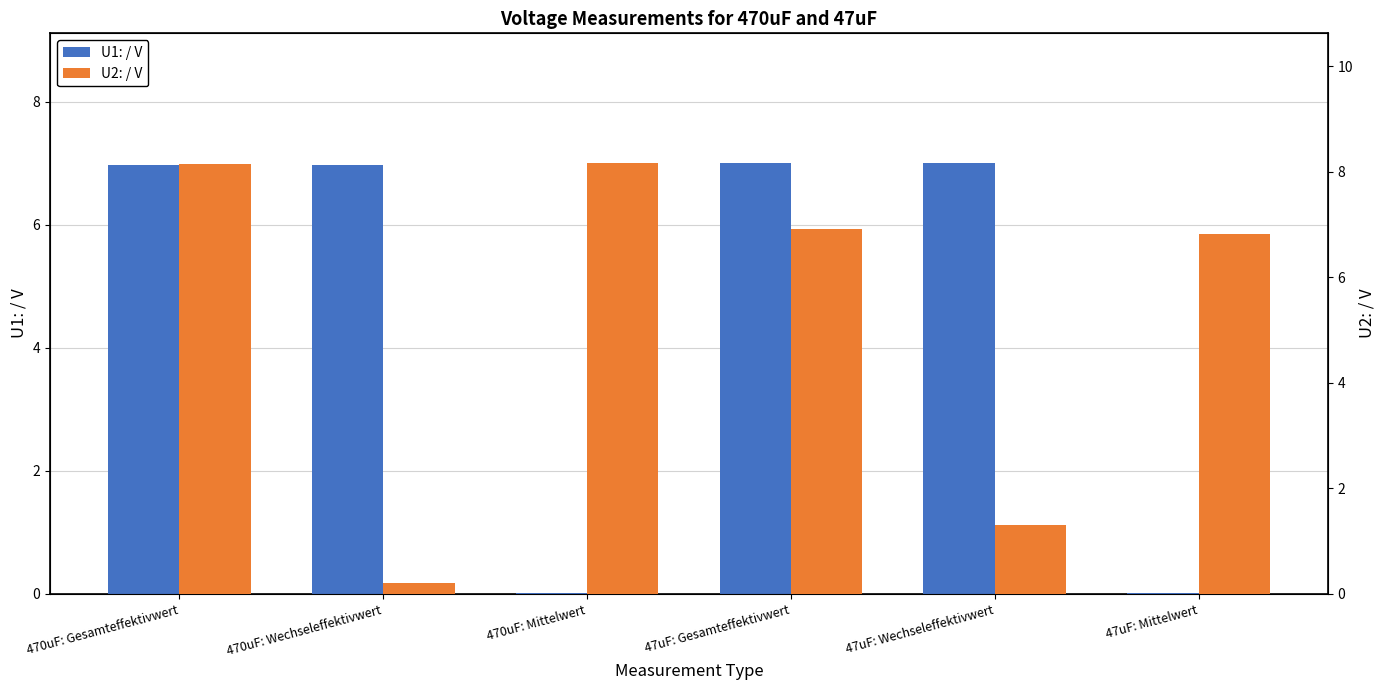

What is the value of the U2: / V bar at the 2nd from the left?

0.2